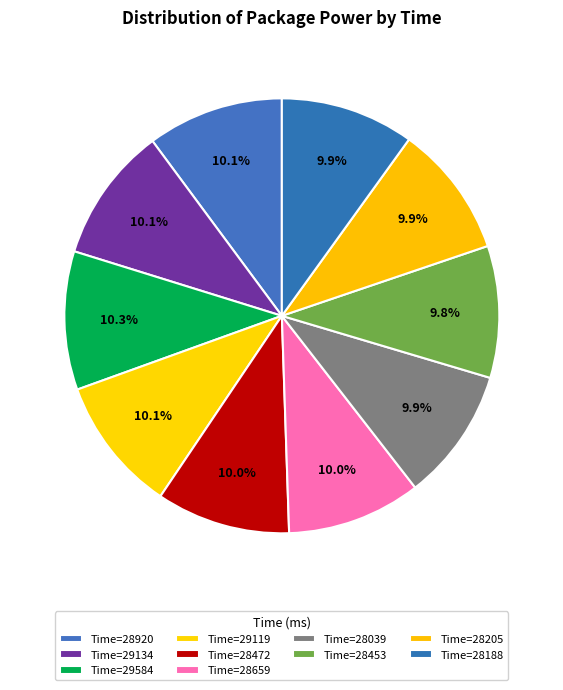

How many segments does this pie chart have?

10